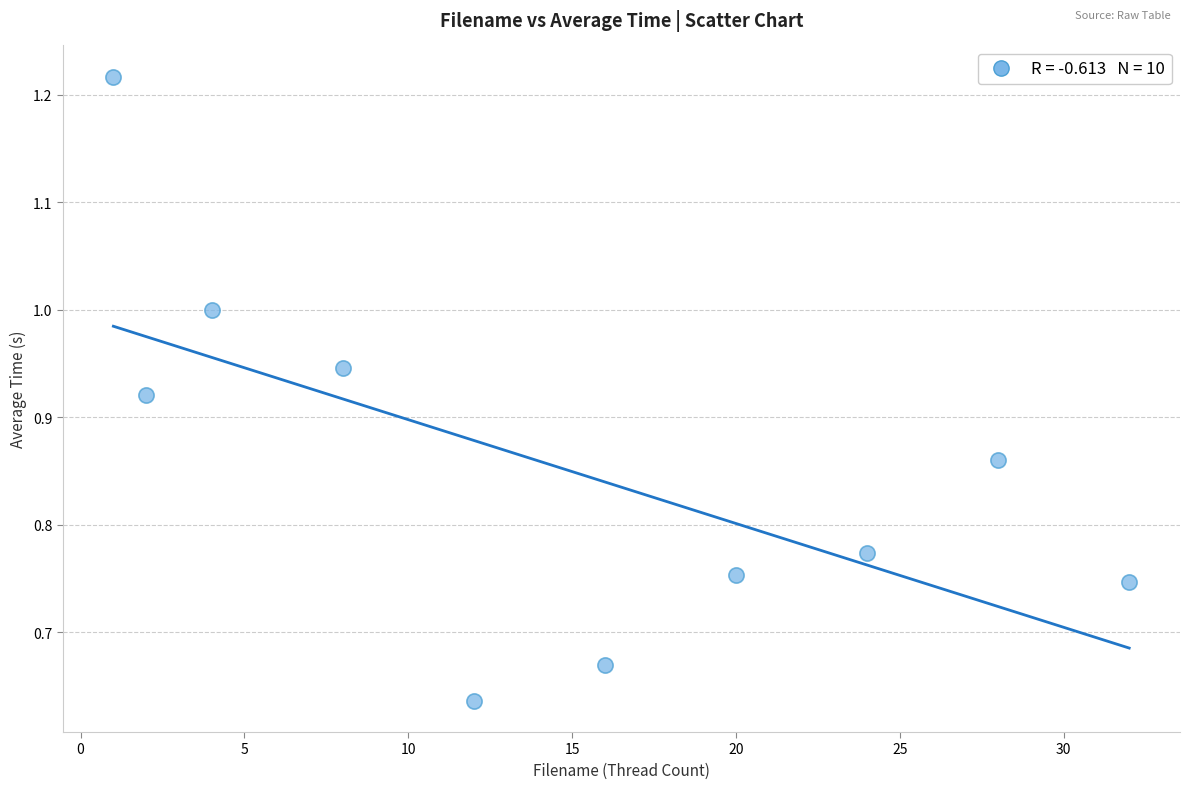

What is the range of X values (max minus min)?

31.0